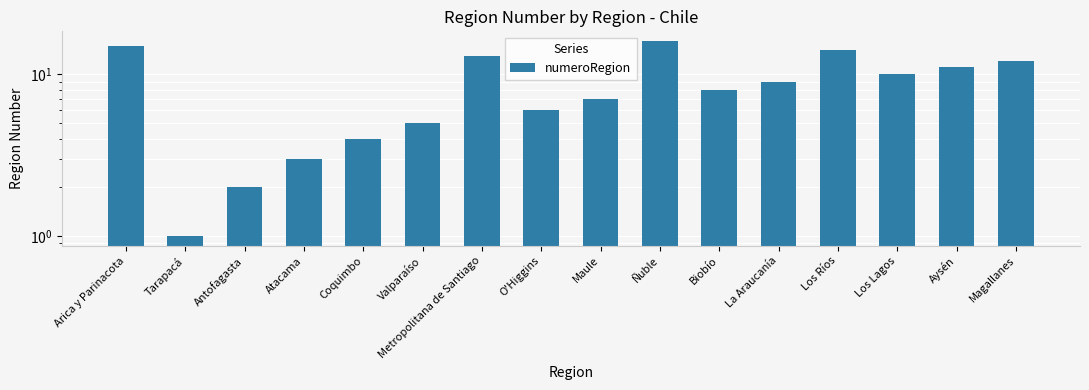

Count the number of categories in the chart.

16